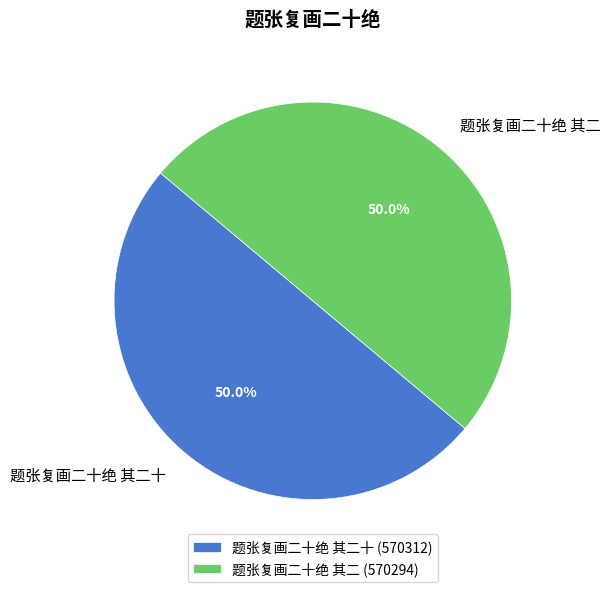

Do 题张复画二十绝 其二 and 题张复画二十绝 其二十 together represent more than half of the pie?

Yes